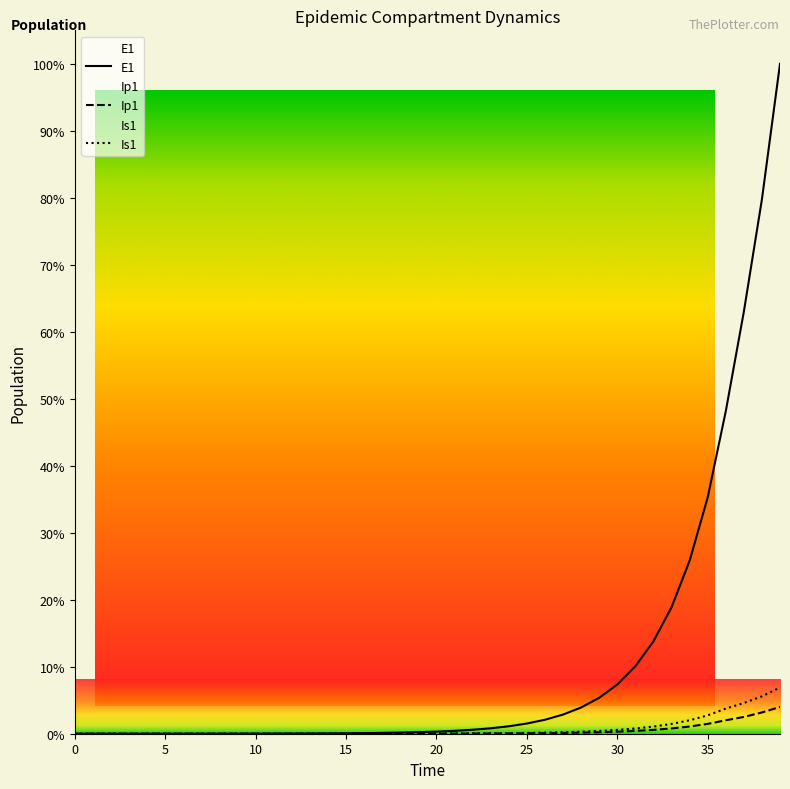

Which series has the largest range (max minus min)?

E1